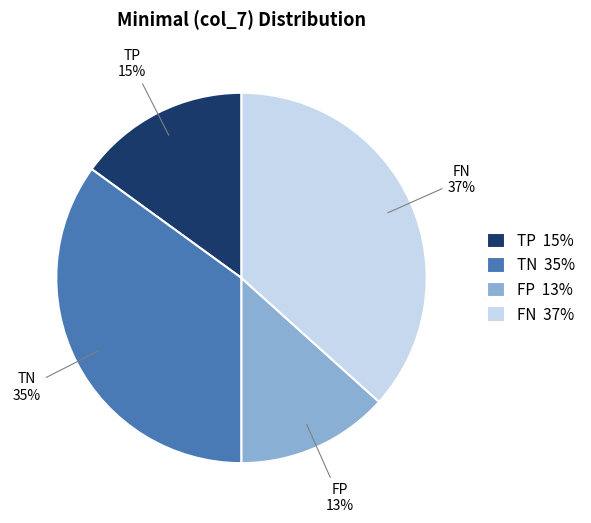

Is it true that FP 13% is 13% of the pie?

True